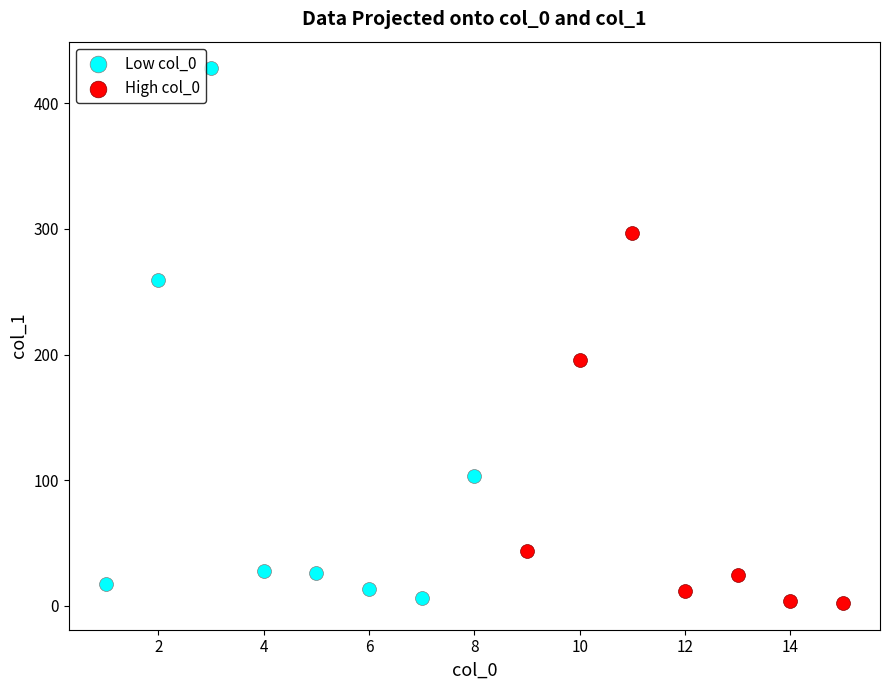

What are all the series names shown in the legend?

Low col_0, High col_0